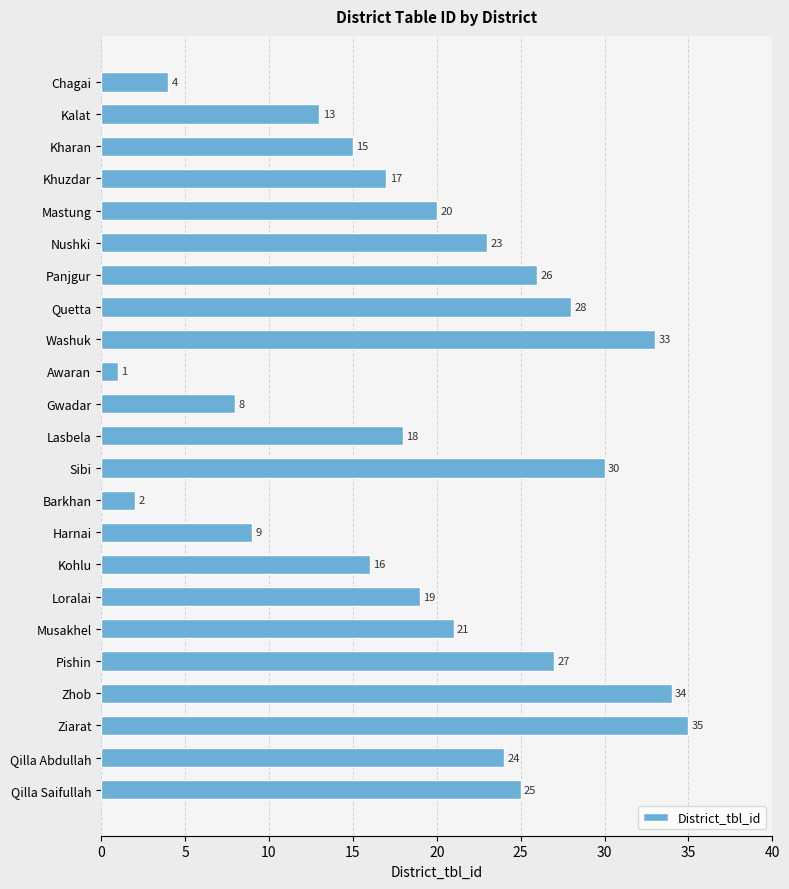

Rank the categories by value from highest to lowest.

Ziarat, Zhob, Washuk, Sibi, Quetta, Pishin, Panjgur, Qilla Saifullah, Qilla Abdullah, Nushki, Musakhel, Mastung, Loralai, Lasbela, Khuzdar, Kohlu, Kharan, Kalat, Harnai, Gwadar, Chagai, Barkhan, Awaran